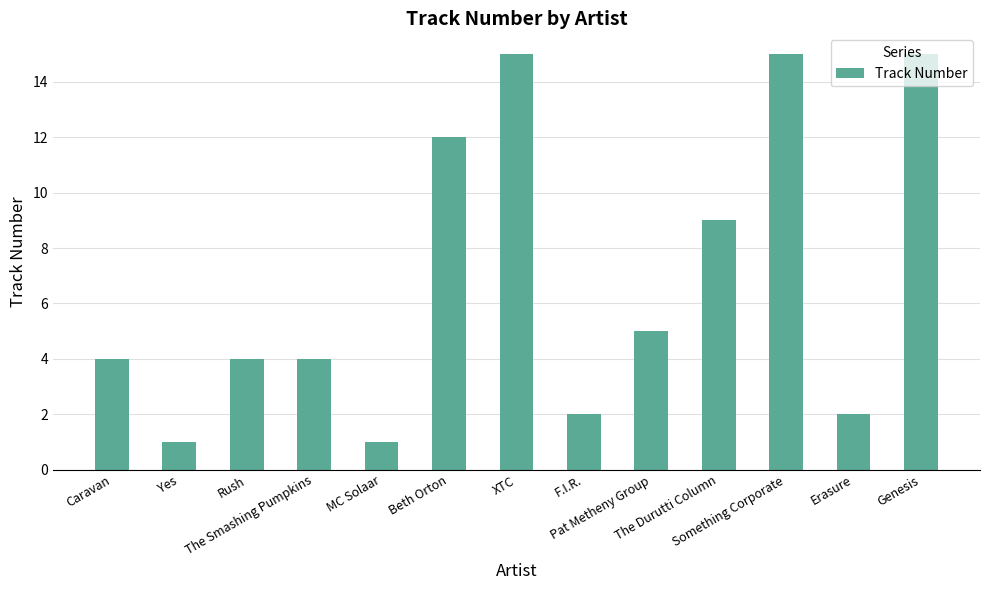

Read the value at Caravan.

4